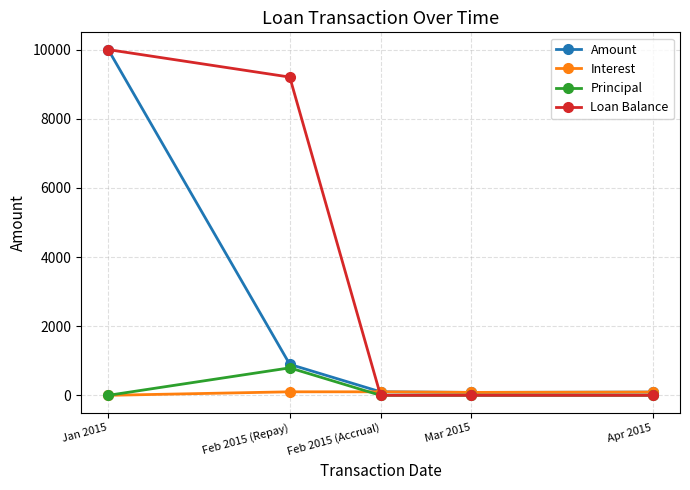

Which series has the largest total across all categories?

Loan Balance